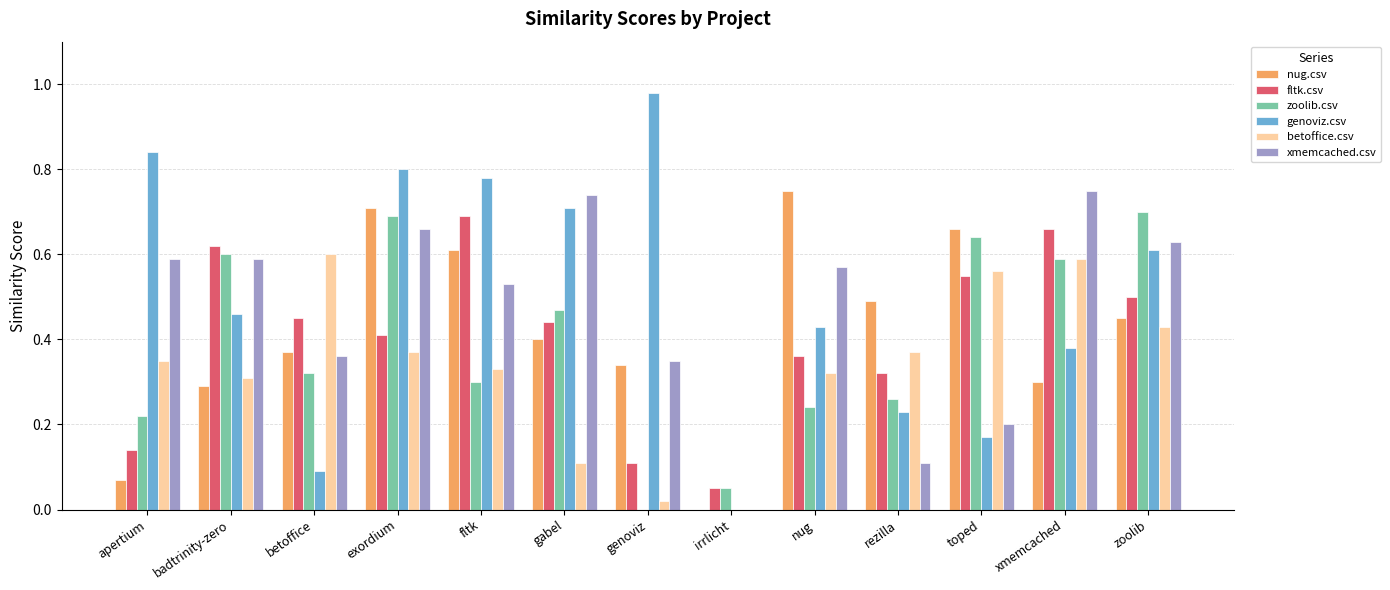

Which category has the highest value across all series?

genoviz